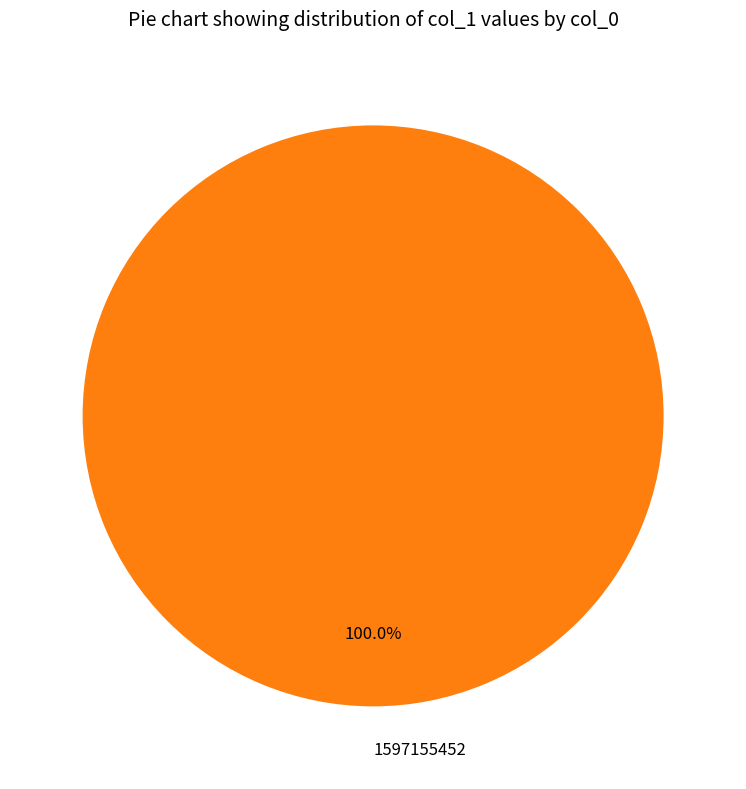

Does any single category account for the majority?

Yes